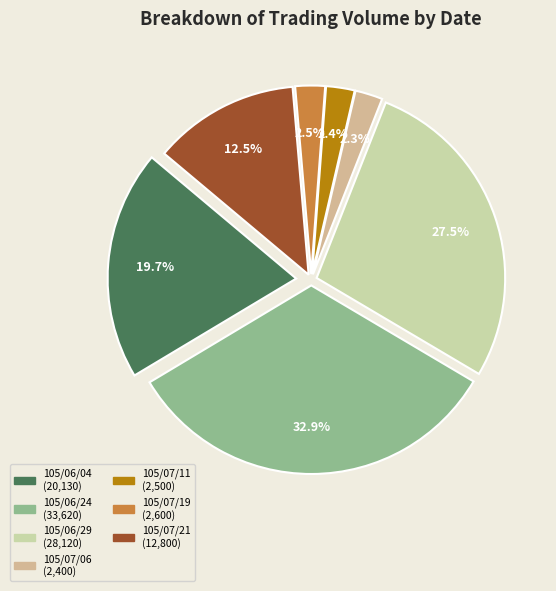

To the nearest percent, what percentage of the pie is 105/07/06?

2%